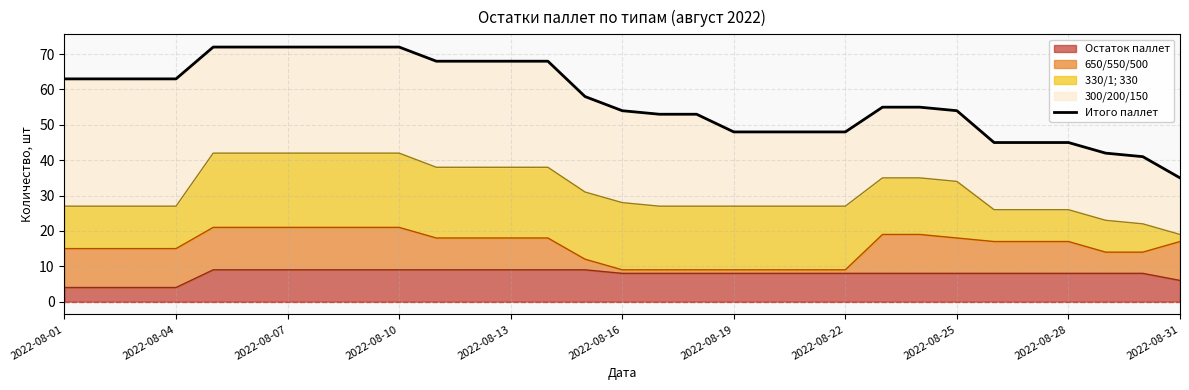

The Остаток паллет series shows 2 at 2022-08-10. True or false?

False